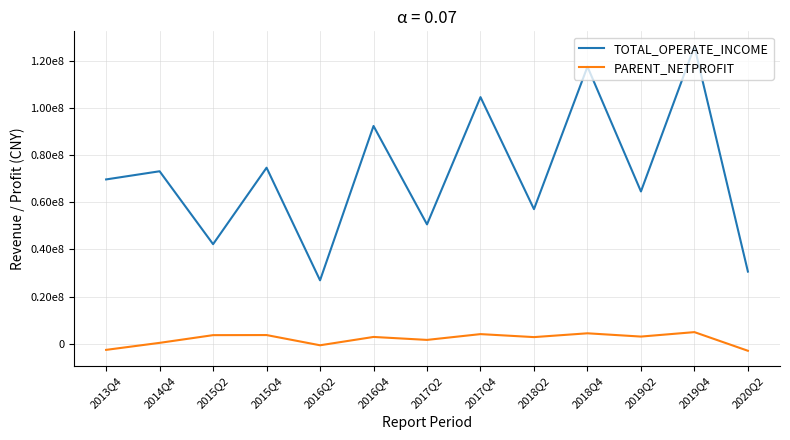

Which series has the largest total across all categories?

TOTAL_OPERATE_INCOME